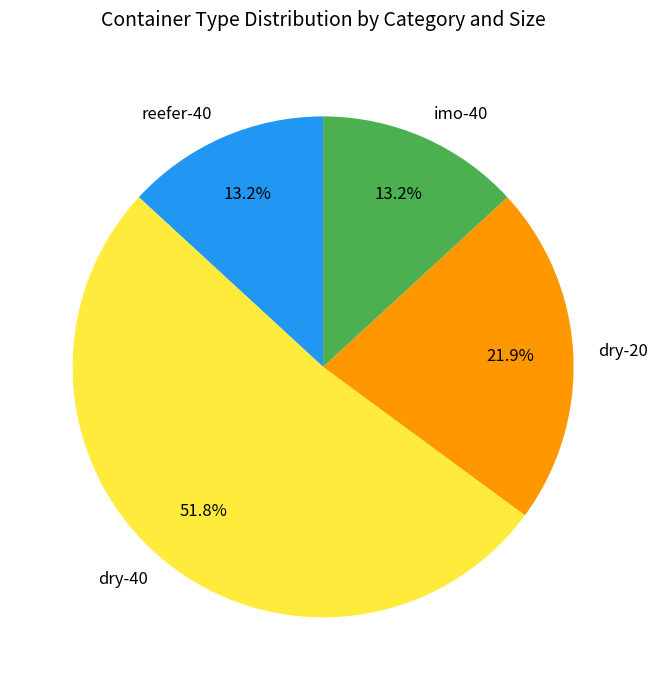

Combined, what portion of the pie is dry-20 and reefer-40?

35.1%